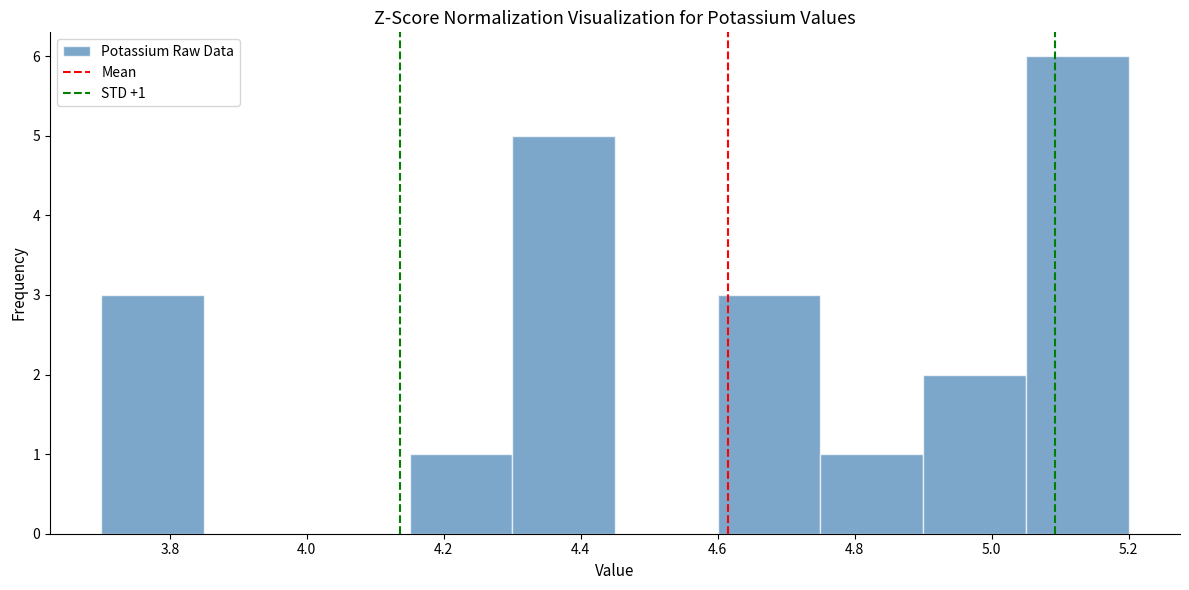

Over which range of the x-axis is the bar tallest?

5.05 to 5.20